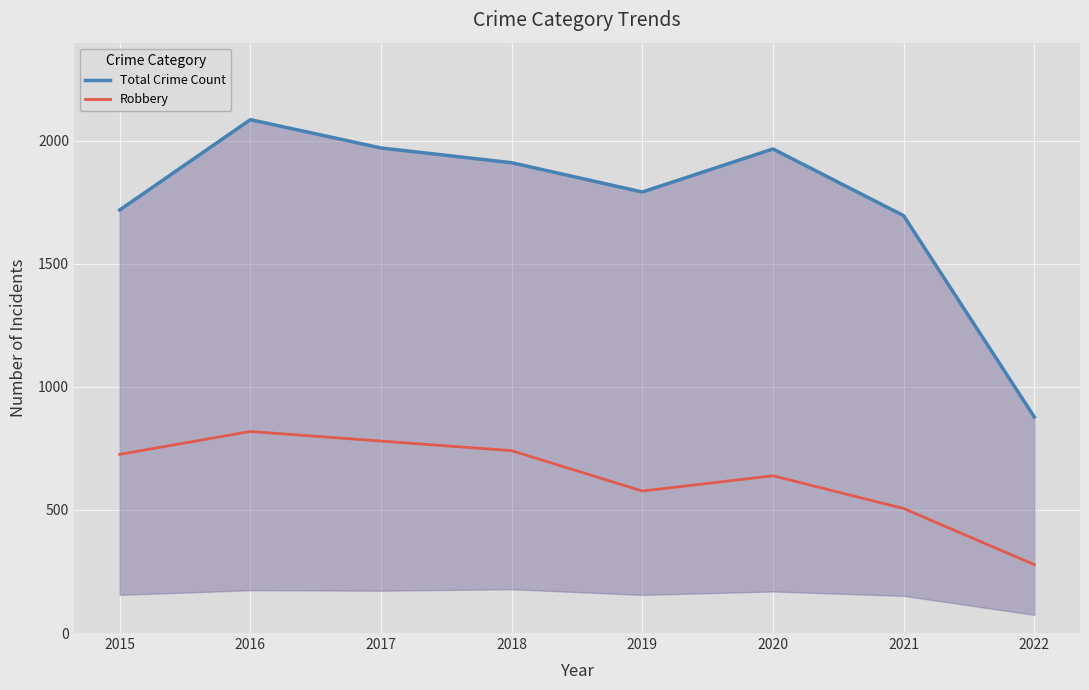

What is the difference between the Total Crime Count values at 2021 and 2016?

390